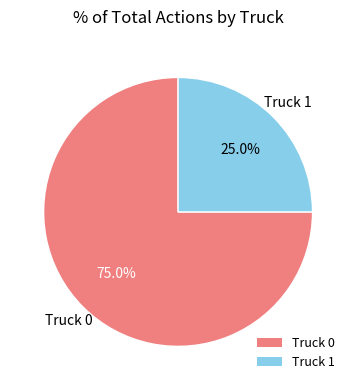

Combined, do Truck 1 and Truck 0 account for over 50%?

Yes